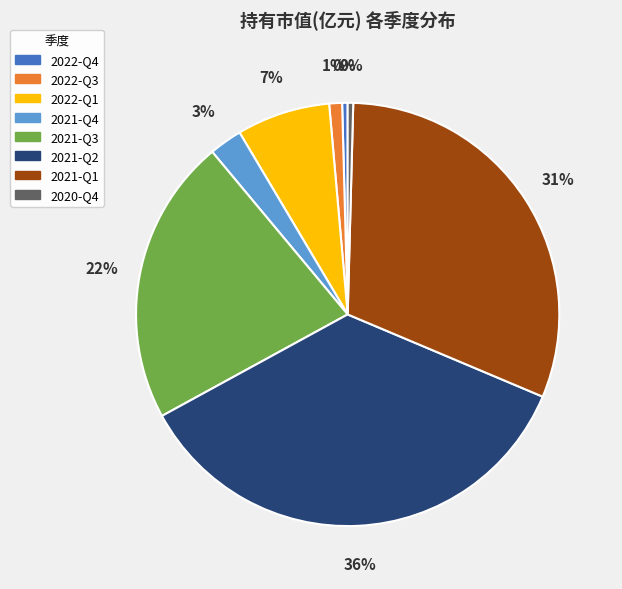

True or false: 2021-Q3 accounts for 8% of the total.

False